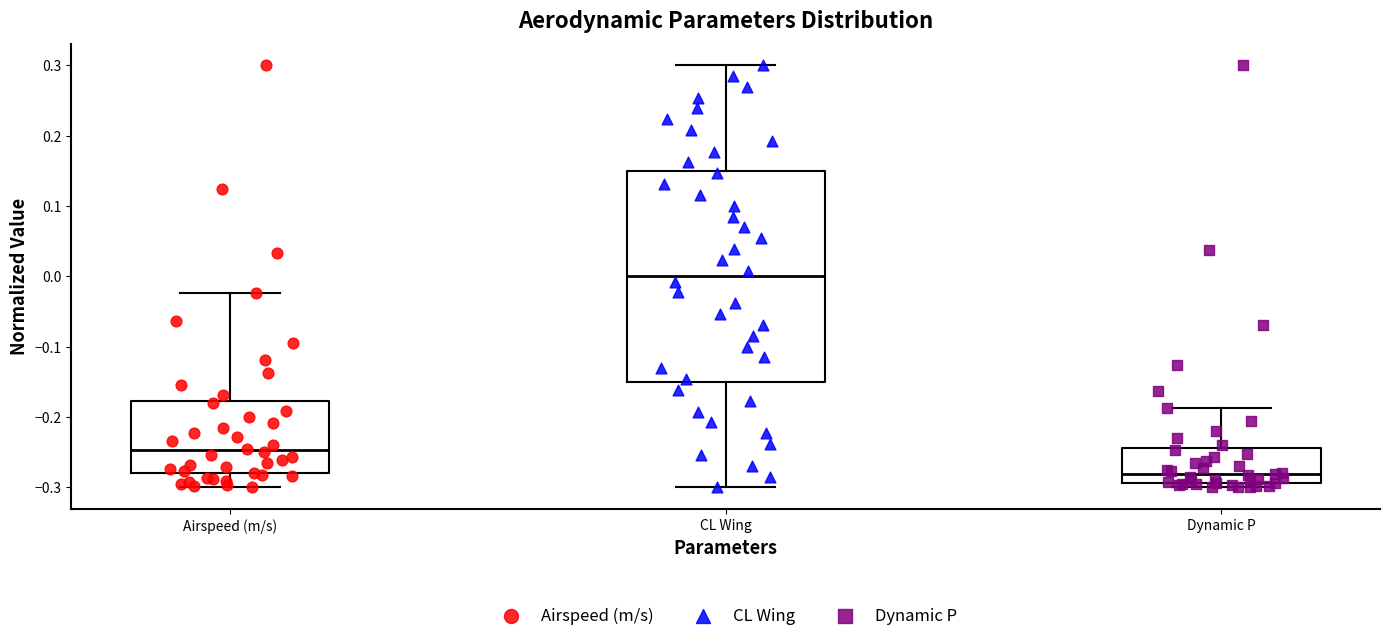

Reading left to right, transcribe this box plot: for each box, give where its median line is, the range the box spans, and where its two whiskers end, as read against the y-axis. The values are not printed on the chart, so give them approximately, as read against the axis.

Airspeed (m/s): median -0.25, box -0.28 to -0.18, whiskers -0.30 to -0.02
CL Wing: median 0.00, box -0.15 to 0.15, whiskers -0.30 to 0.30
Dynamic P: median -0.28, box -0.29 to -0.24, whiskers -0.30 to -0.19